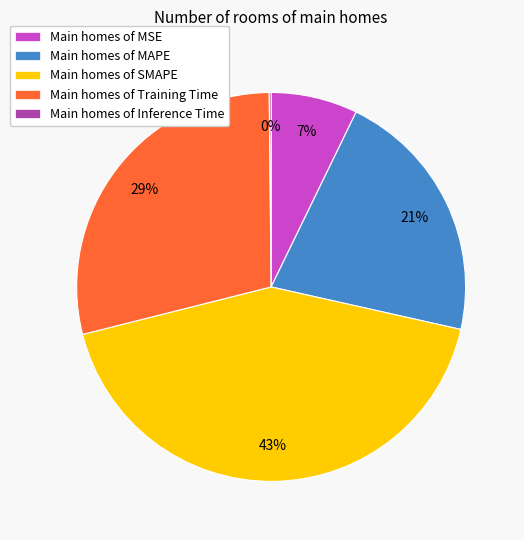

Approximately how many times larger is the value at Main homes of MAPE compared to Main homes of SMAPE?

0.5